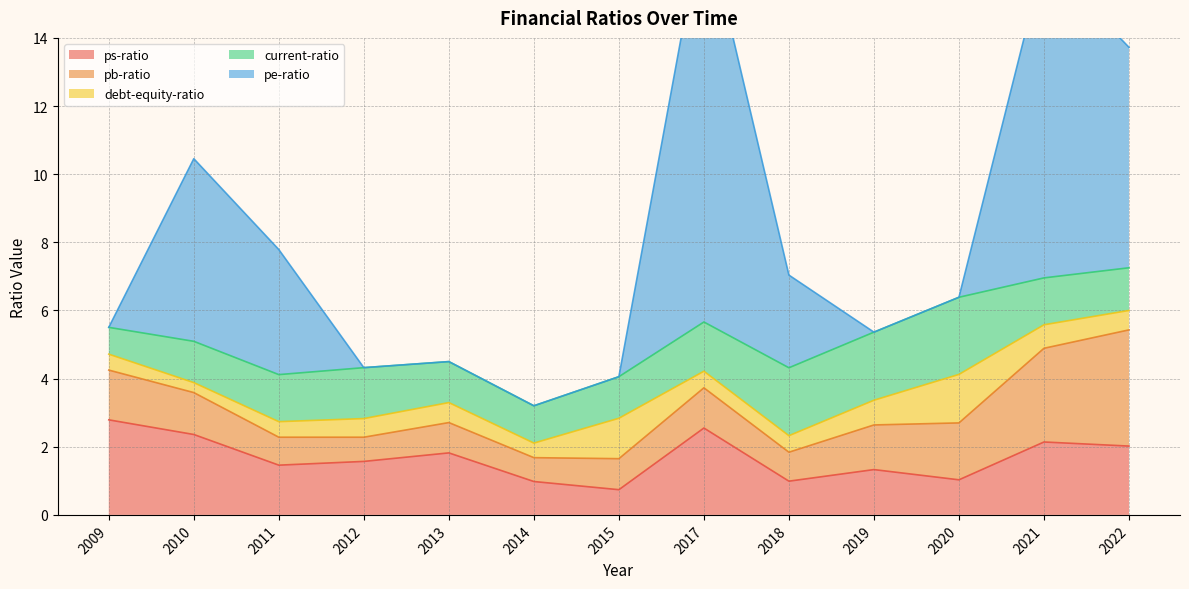

True or false: debt-equity-ratio and ps-ratio intersect in this chart.

True